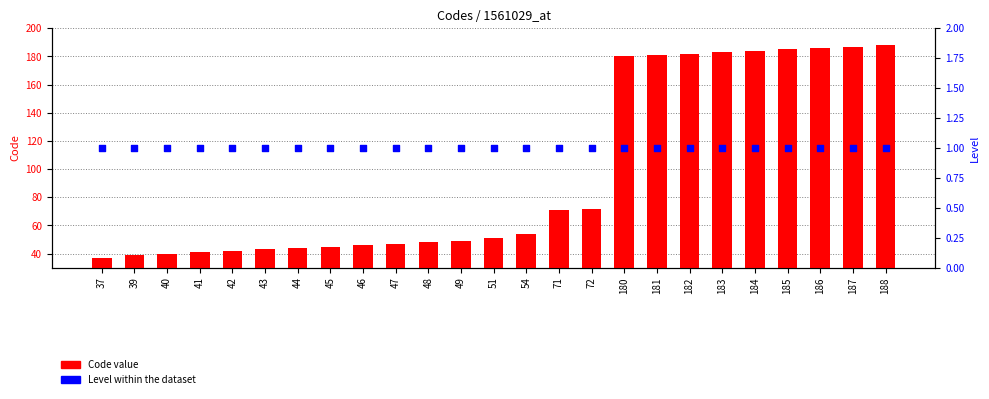

Is the value of Level at 48 greater than the value of Code at 43?

No